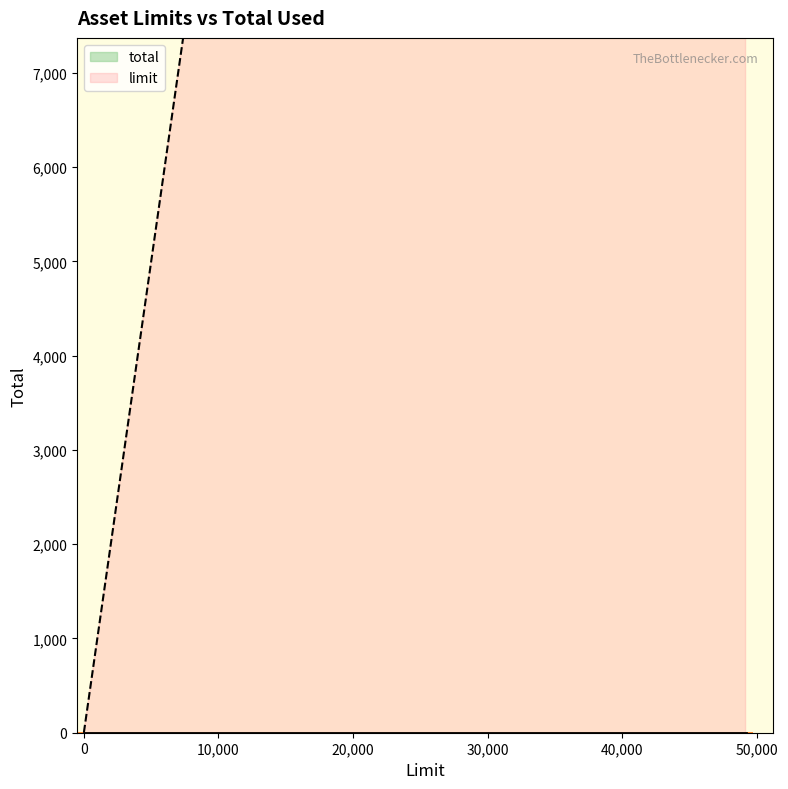

How many data points does each series have?

19